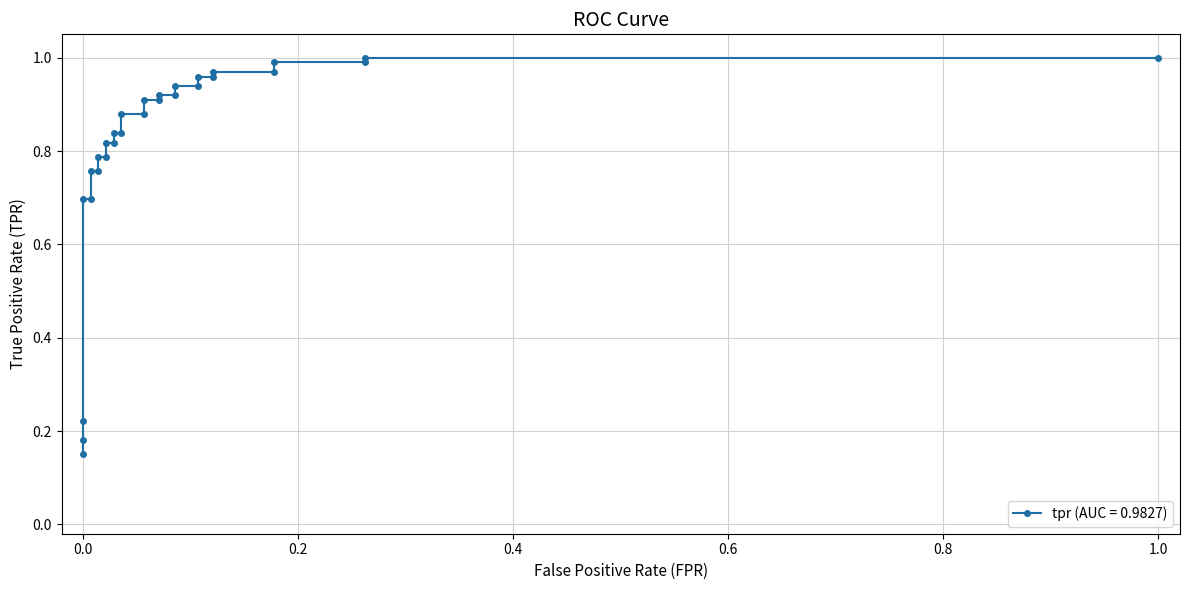

What is the average value?

0.8